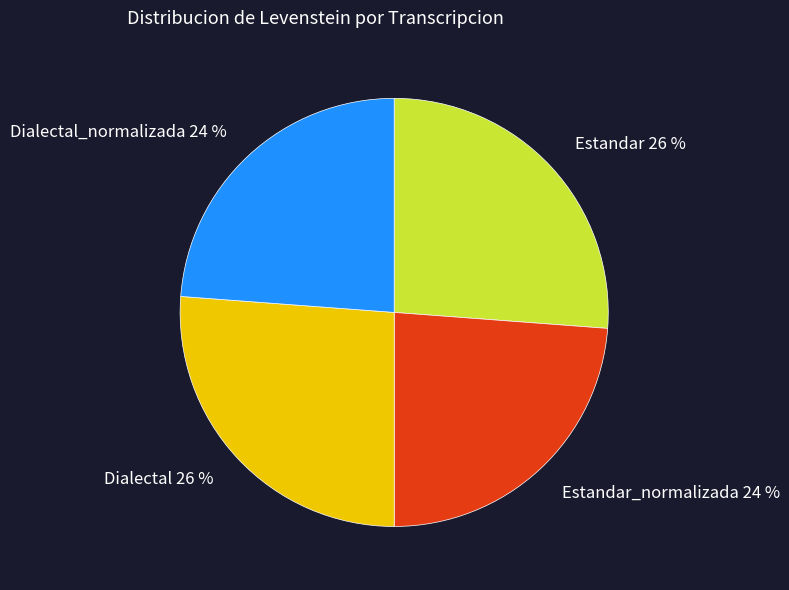

Between Estandar and Estandar_normalizada, which is larger?

Estandar